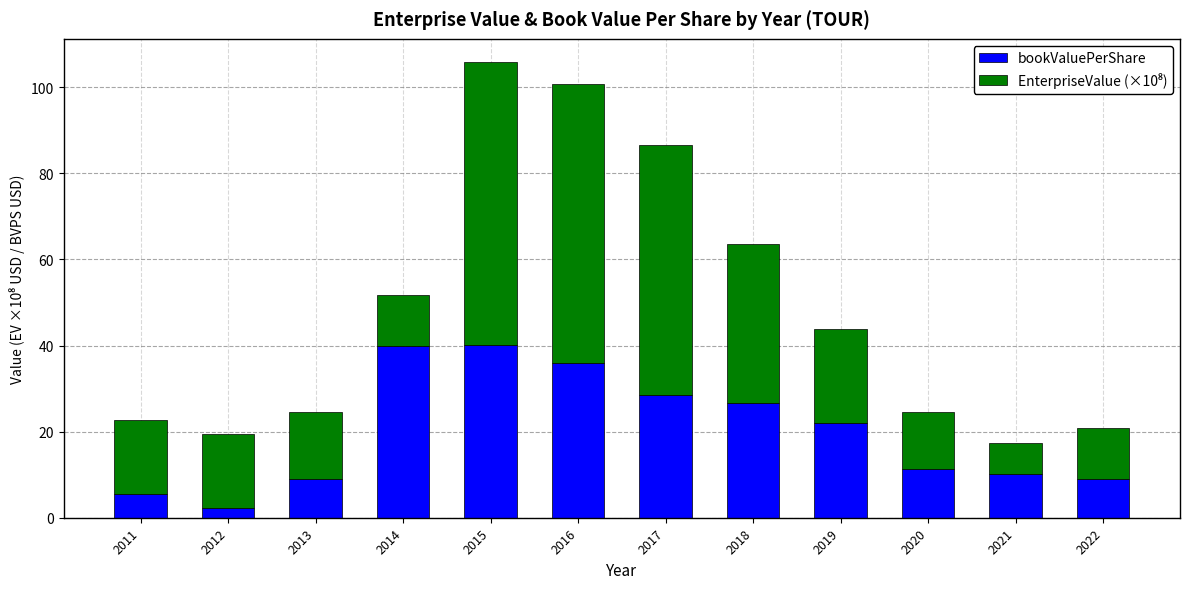

Are the bars horizontal?

No